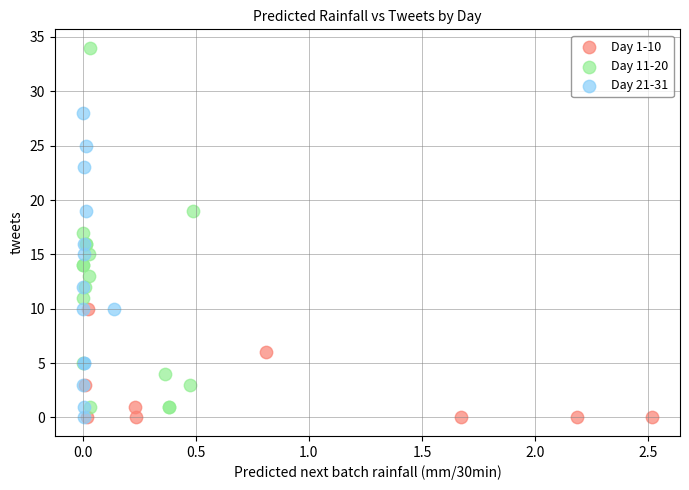

Which series has the widest spread of Y values?

Day 11-20